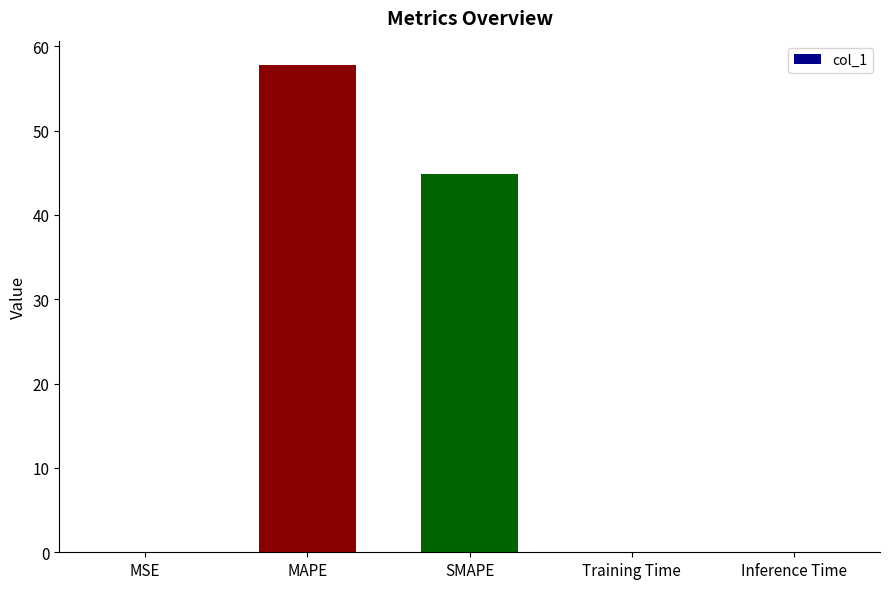

Which category has the highest value across all series?

MAPE